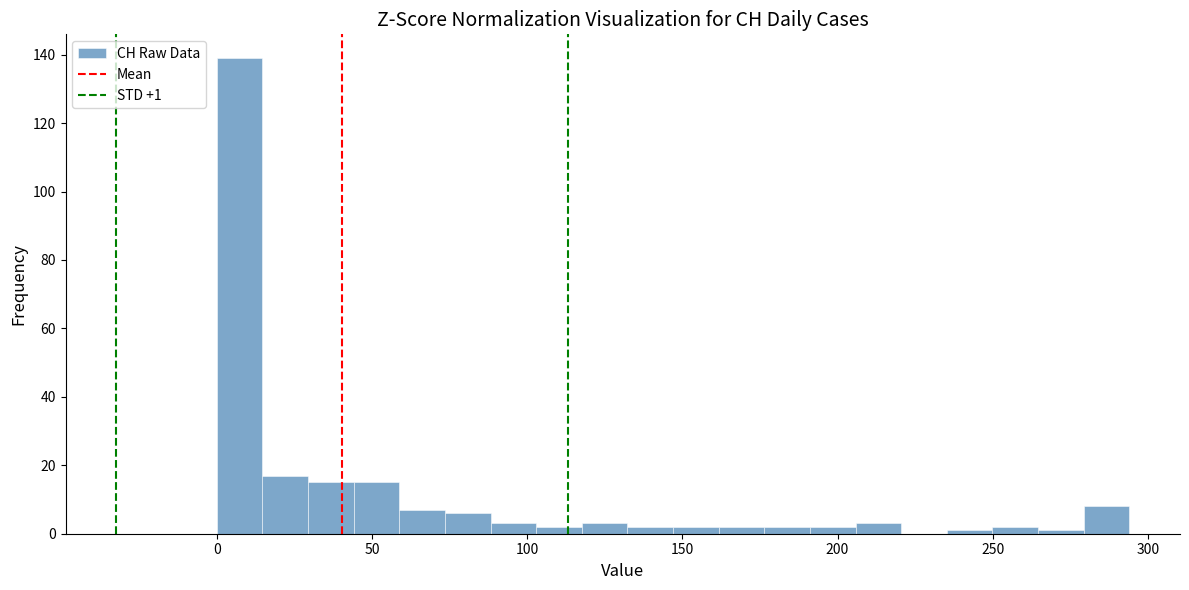

Read against the x-axis, roughly where is the centre of the tallest bar?

5